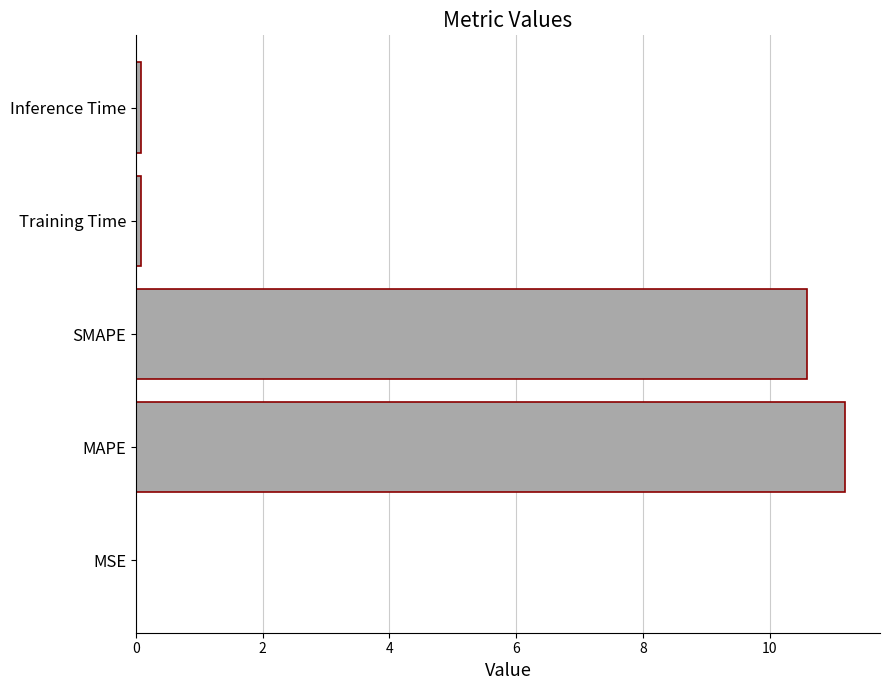

Which has a higher value, Inference Time or MAPE?

MAPE